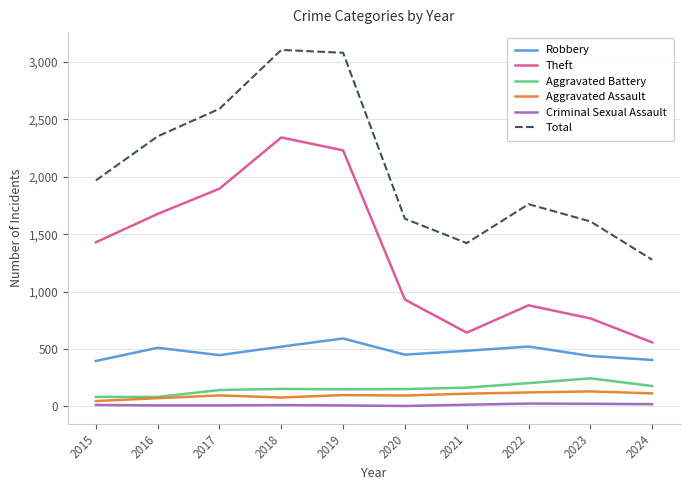

True or false: Aggravated Battery has a value of 177 at 2024.

True